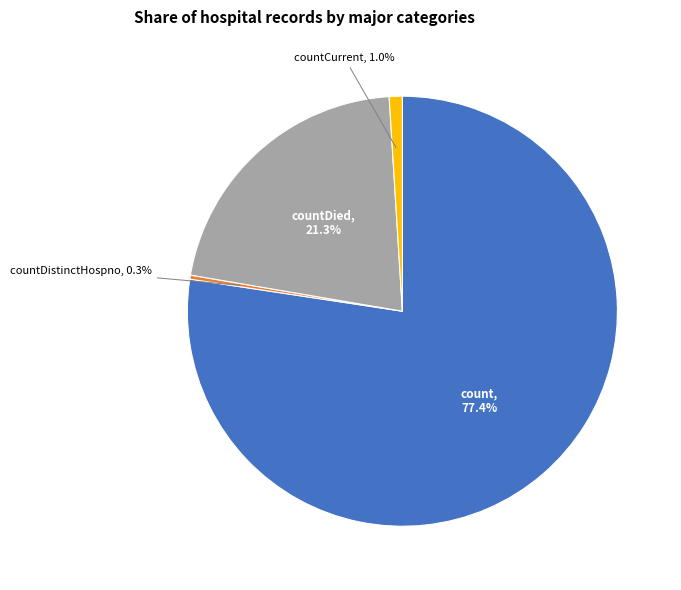

Is it true that countDistinctHospno is 0% of the pie?

True